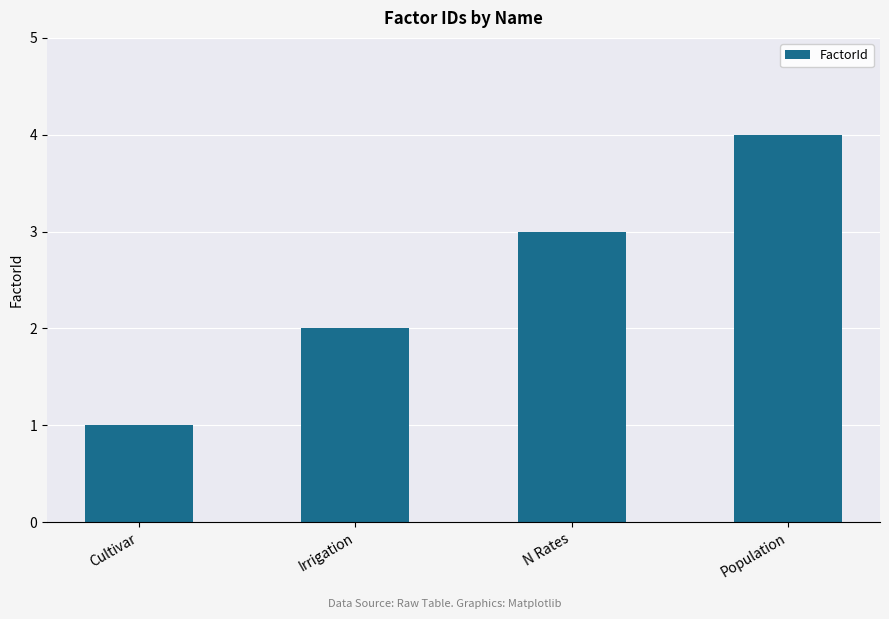

What is the difference between the values at N Rates and Irrigation?

1